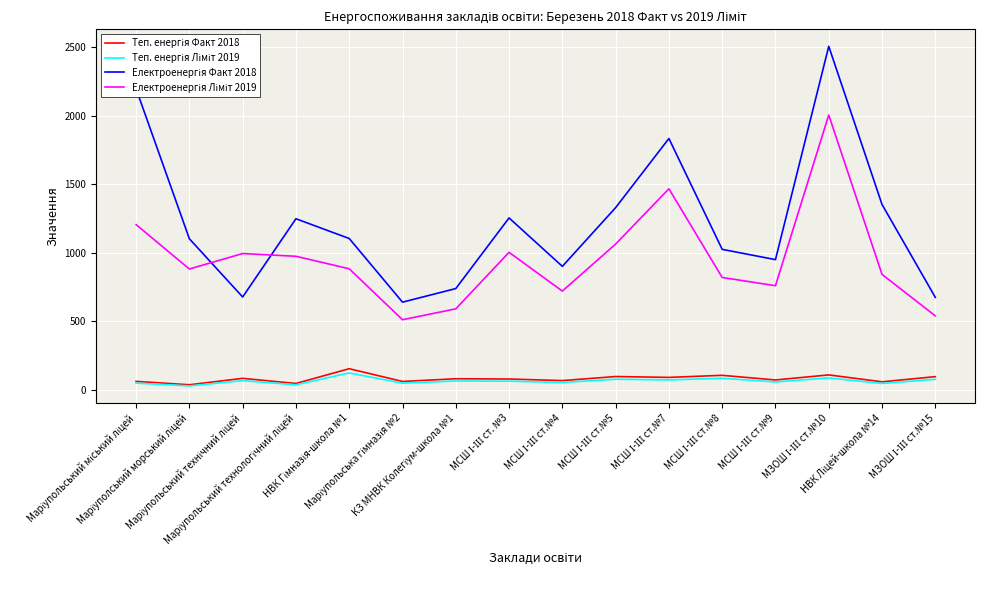

Between Маріупольський міський ліцей and НВК Гімназія-школа №1, which series saw the biggest shift?

Електроенергія Факт 2018